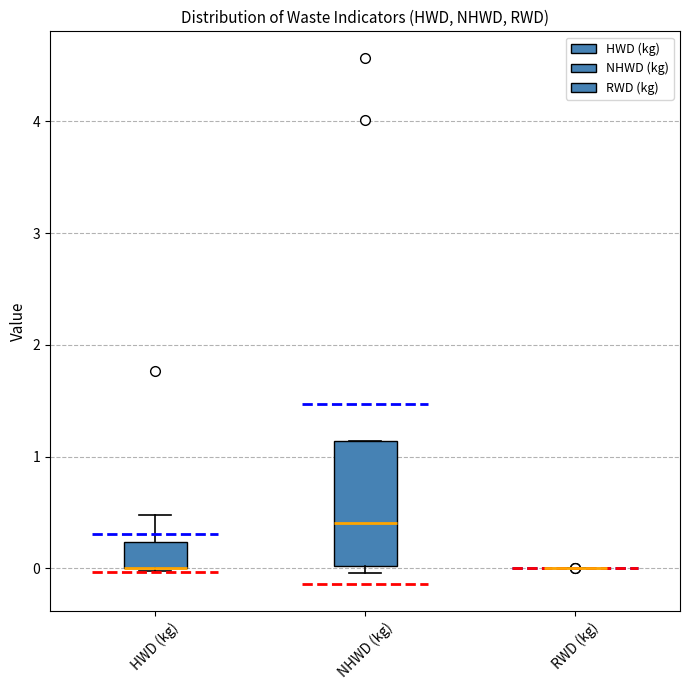

Reading left to right, read every box against the y-axis: the position of its median line, the range the box covers, and the ends of its whiskers. The values are not printed on the chart, so give them approximately, as read against the axis.

HWD (kg): median 0.0 (drawn on the box's lower edge), box 0.0 to 0.2, whiskers 0.0 to 0.5
NHWD (kg): median 0.4, box 0.0 to 1.1, whiskers 0.0 (just below the box's lower edge) to 1.1
RWD (kg): box collapsed to a line at 0.0, whiskers 0.0 to 0.0